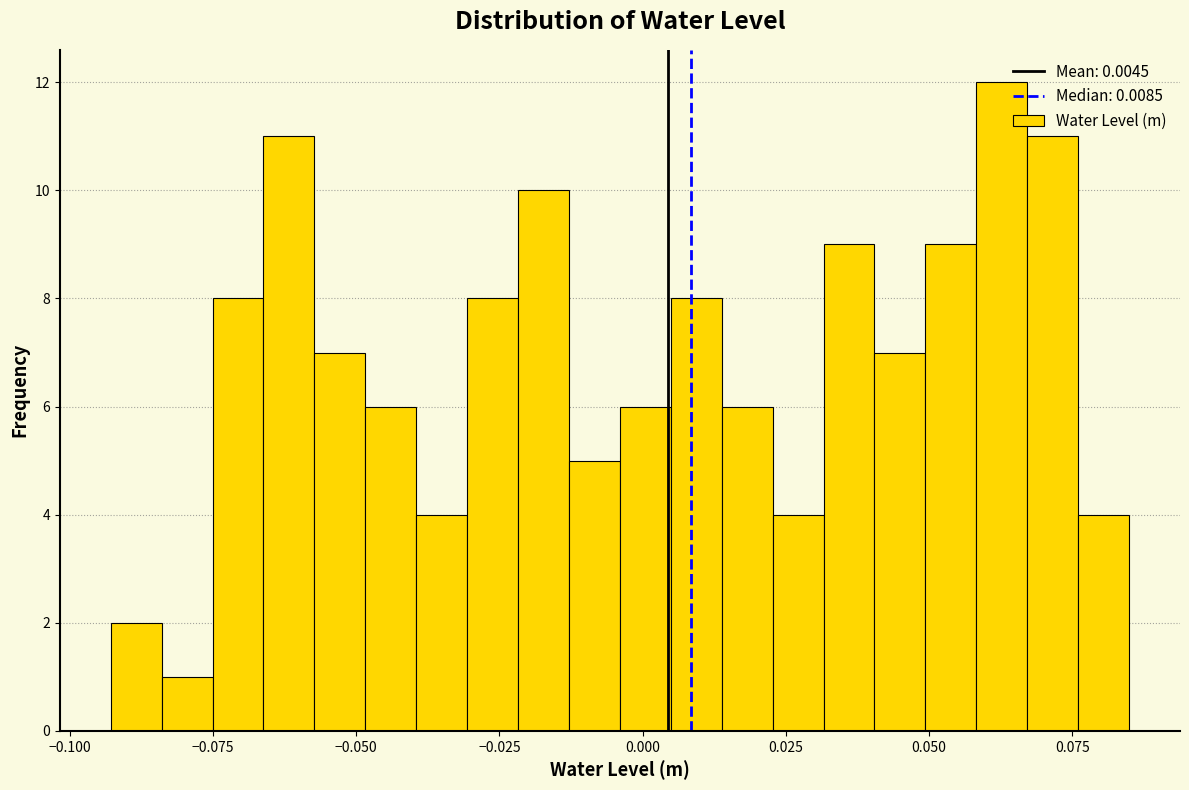

Around what value on the x-axis is the tallest bar? Give the approximate position of its centre, as read against the axis.

0.065